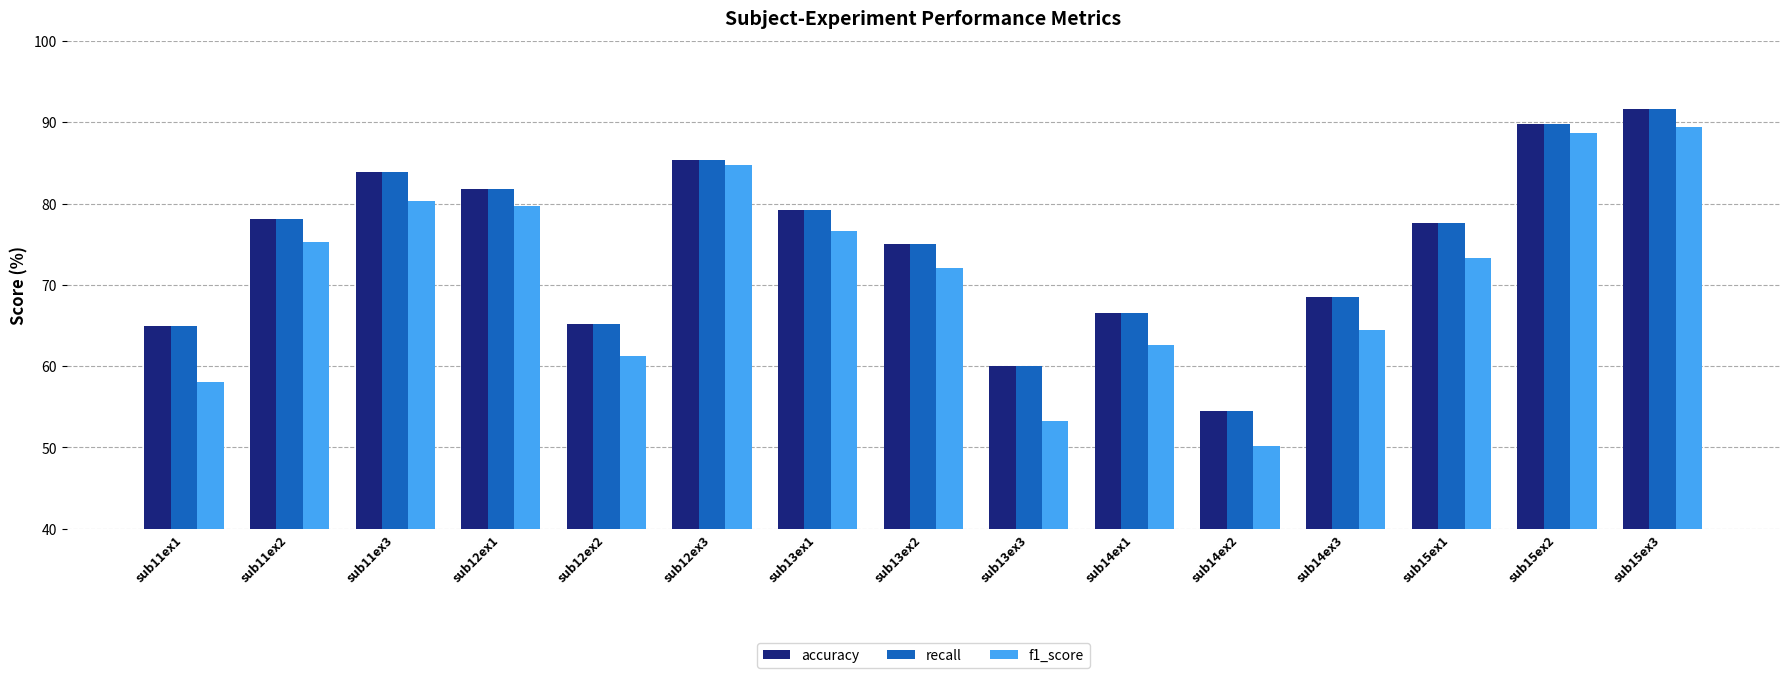

The value of accuracy at sub13ex3 is 60.0. True or false?

True